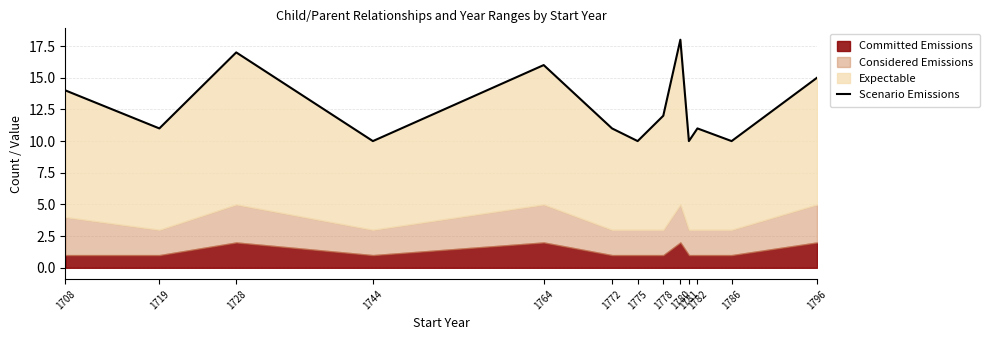

What is the difference between the second highest and minimum values?

7